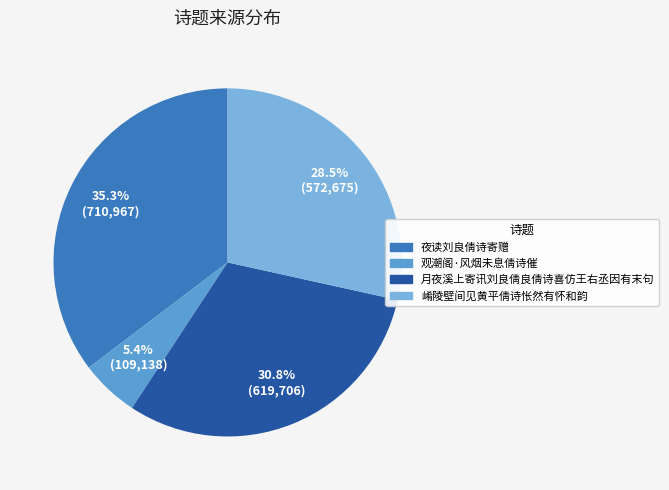

What is the change in value from 月夜溪上寄讯刘良倩良倩诗喜仿王右丞因有末句 to 崤陵壁间见黄平倩诗怅然有怀和韵?

-47031